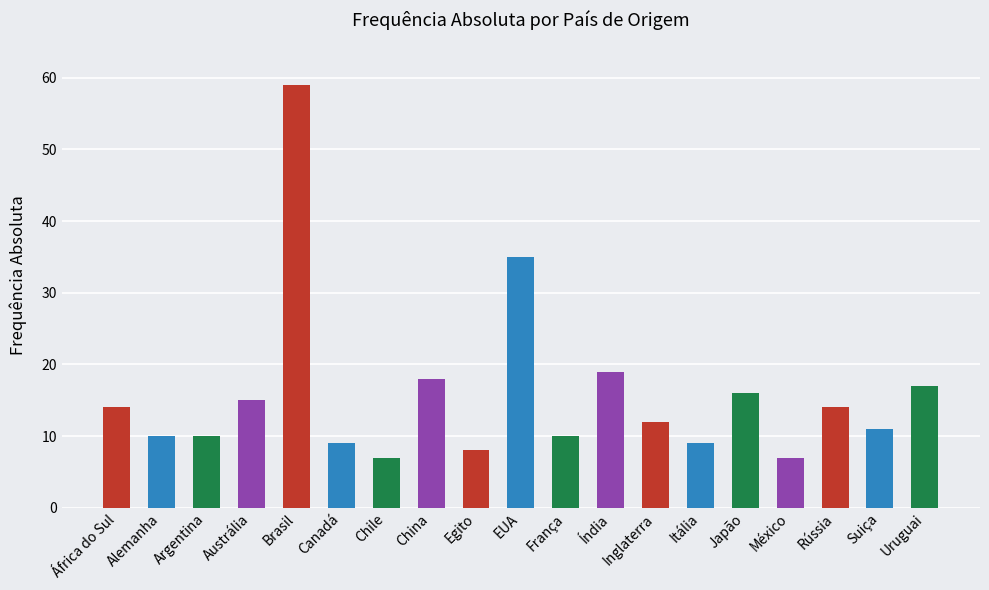

Read the value at Egito.

8